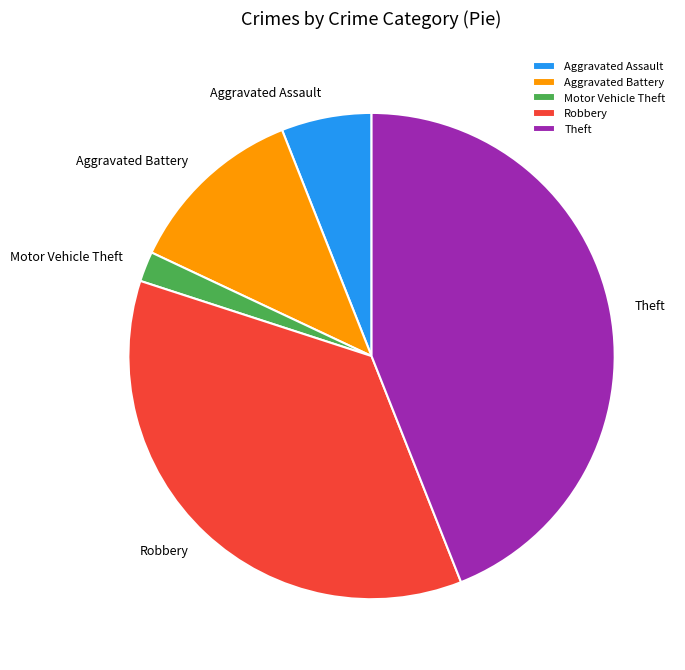

What is the ratio of the value at Aggravated Battery to the value at Aggravated Assault?

2.0